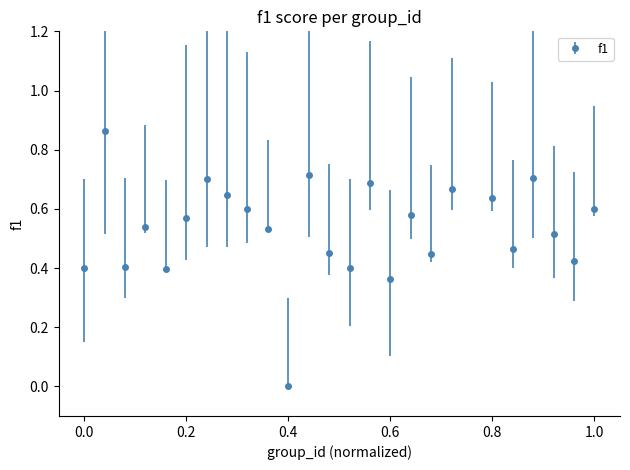

What is the sum of all values?

13.3